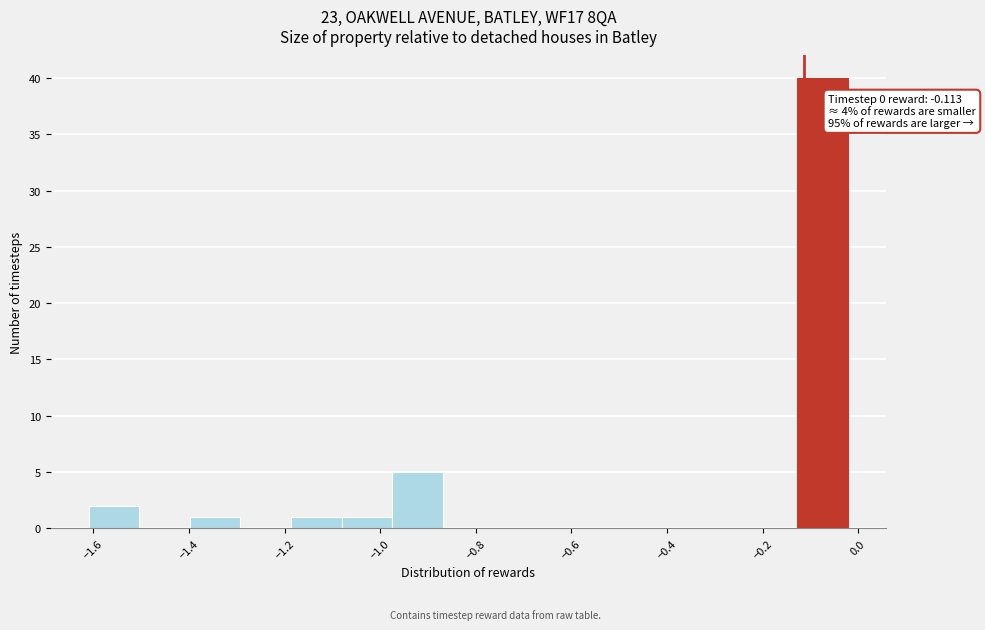

Over which range of the x-axis is the bar tallest?

-0.12 to -0.02